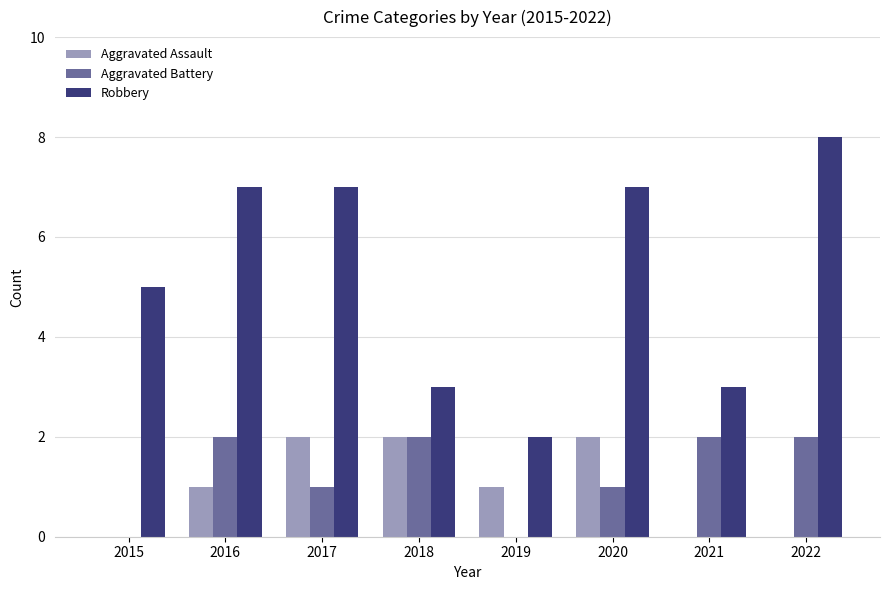

Reading left to right, what are all the values shown in this chart?

Aggravated Assault: 2015=0	2016=1	2017=2	2018=2	2019=1	2020=2	2021=0	2022=0
Aggravated Battery: 2015=0	2016=2	2017=1	2018=2	2019=0	2020=1	2021=2	2022=2
Robbery: 2015=5	2016=7	2017=7	2018=3	2019=2	2020=7	2021=3	2022=8